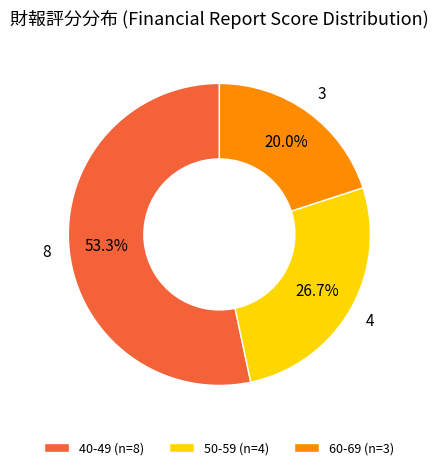

What is the total percentage of 50-59 (n=4) and 40-49 (n=8)?

80.0%